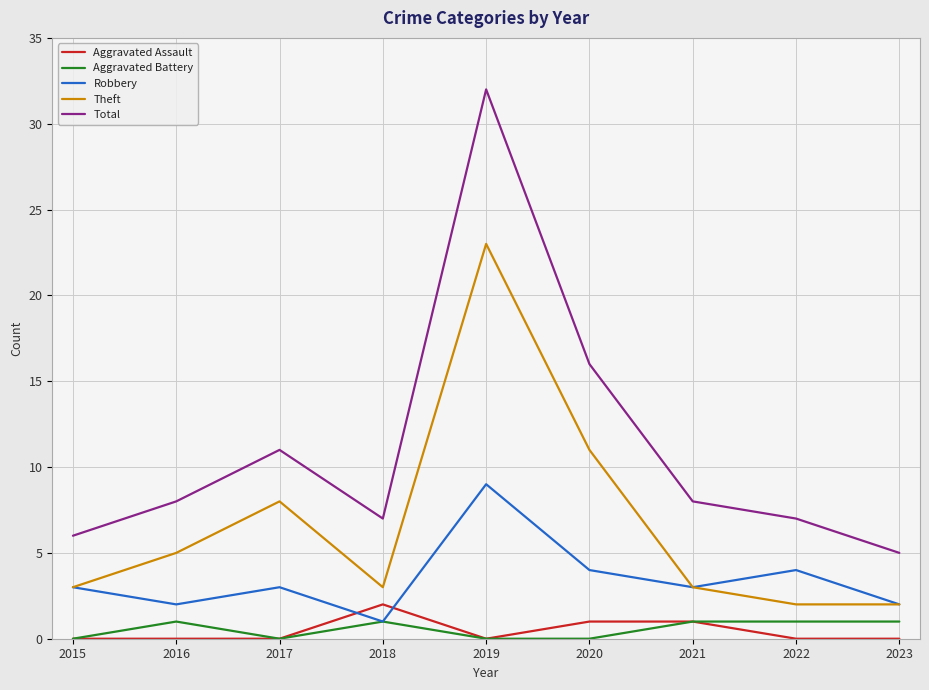

Rank the series by their maximum value, from lowest to highest.

Aggravated Battery, Aggravated Assault, Robbery, Theft, Total